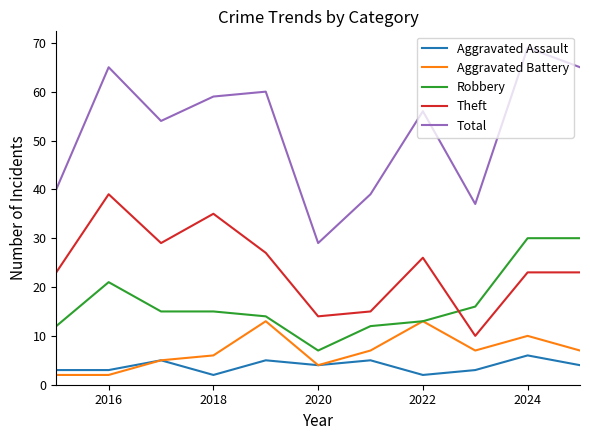

List the series in order of their peak value, highest first.

Total, Theft, Robbery, Aggravated Battery, Aggravated Assault